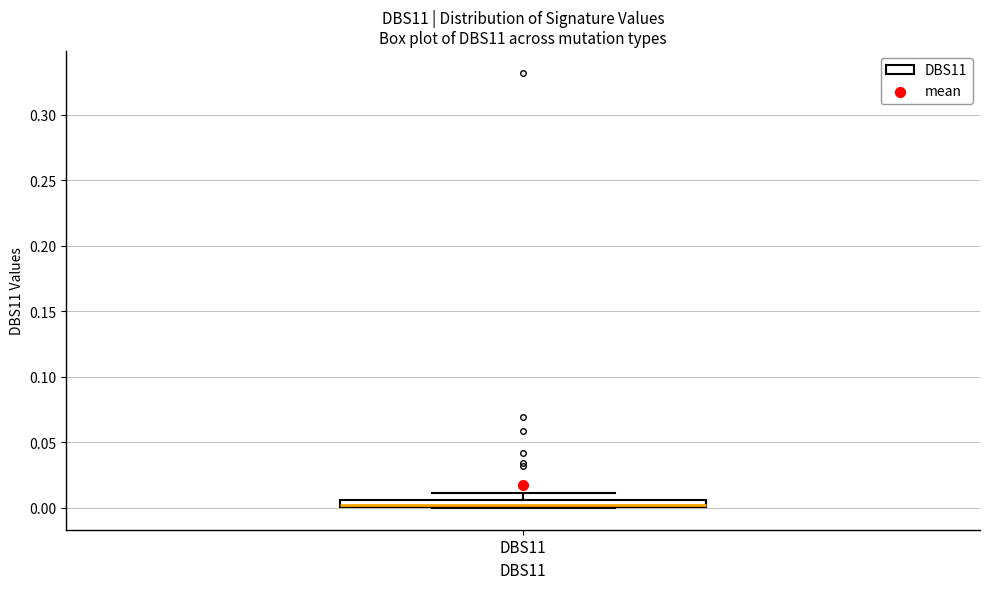

Where is the upper edge of the box for DBS11 on the y-axis? The values are not printed on the chart, so give them approximately, as read against the axis.

0.005